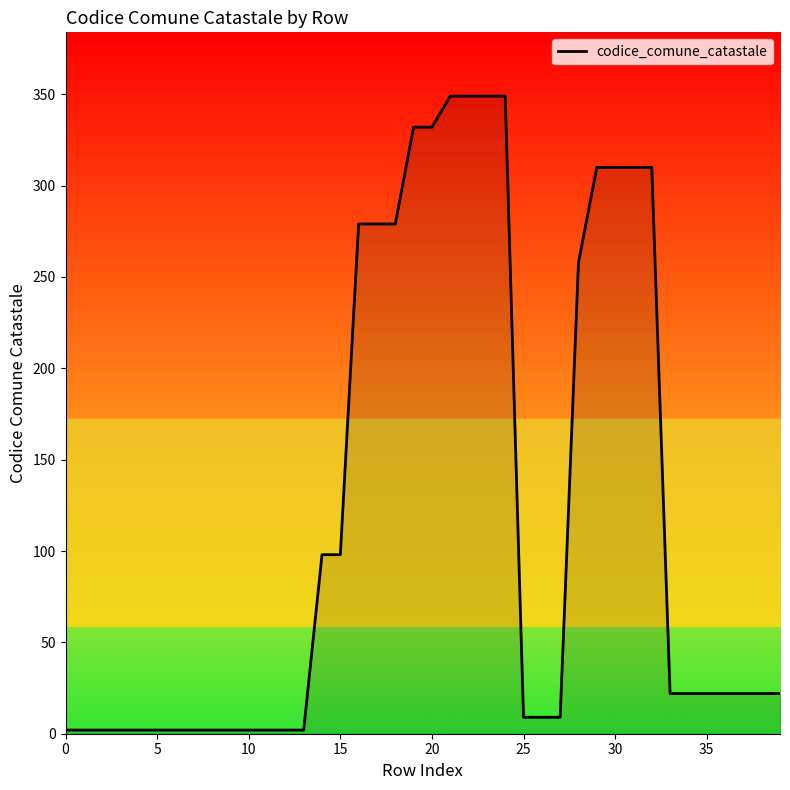

What is the greatest value displayed?

349